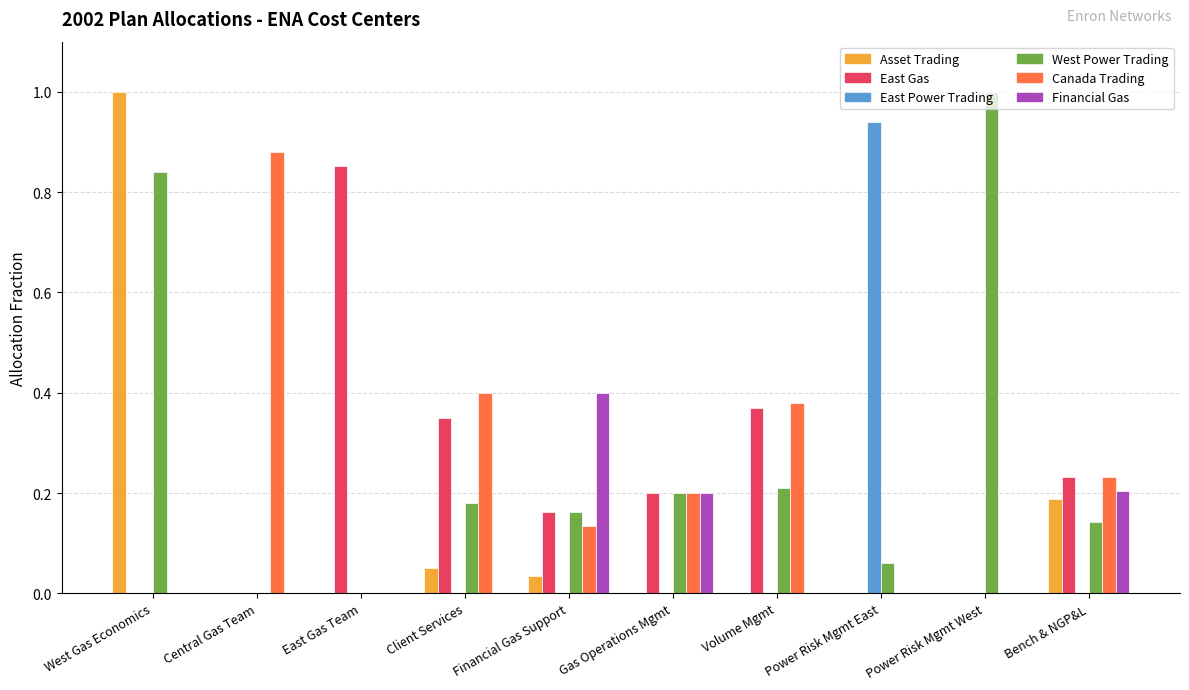

Between West Gas Economics and Client Services, which series saw the biggest shift?

Asset Trading